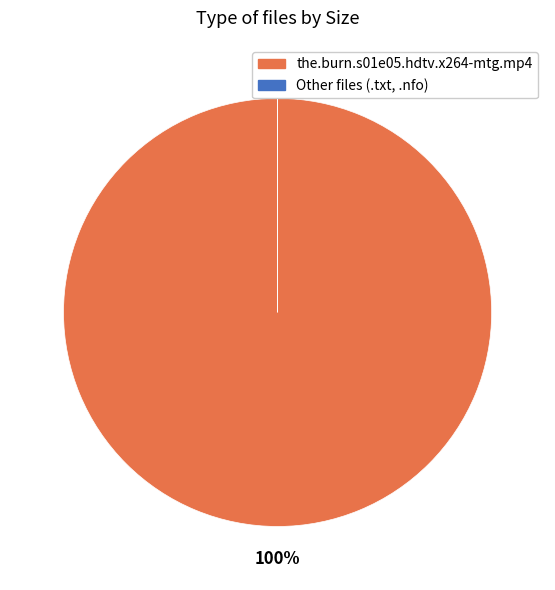

Is there a majority slice in this chart?

Yes